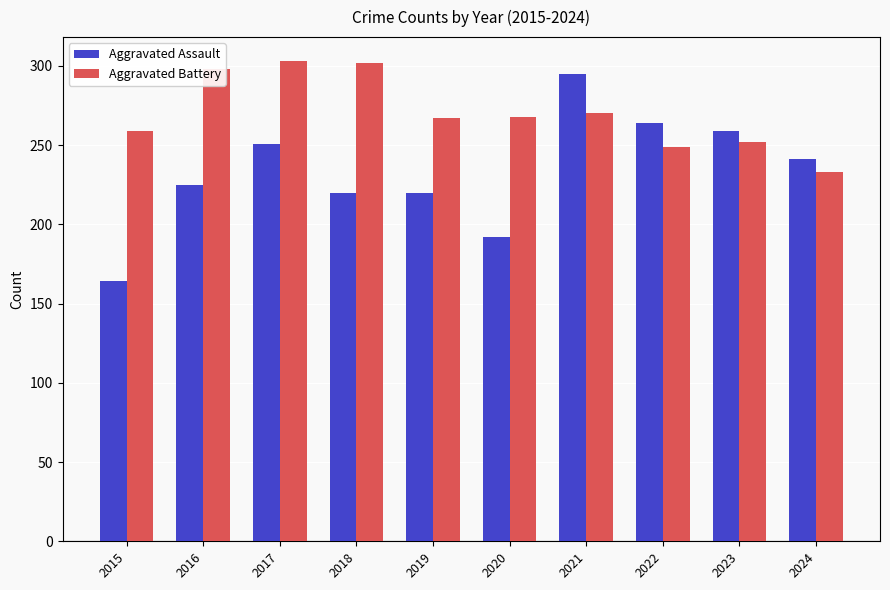

What is the sum of all Aggravated Assault values?

2331